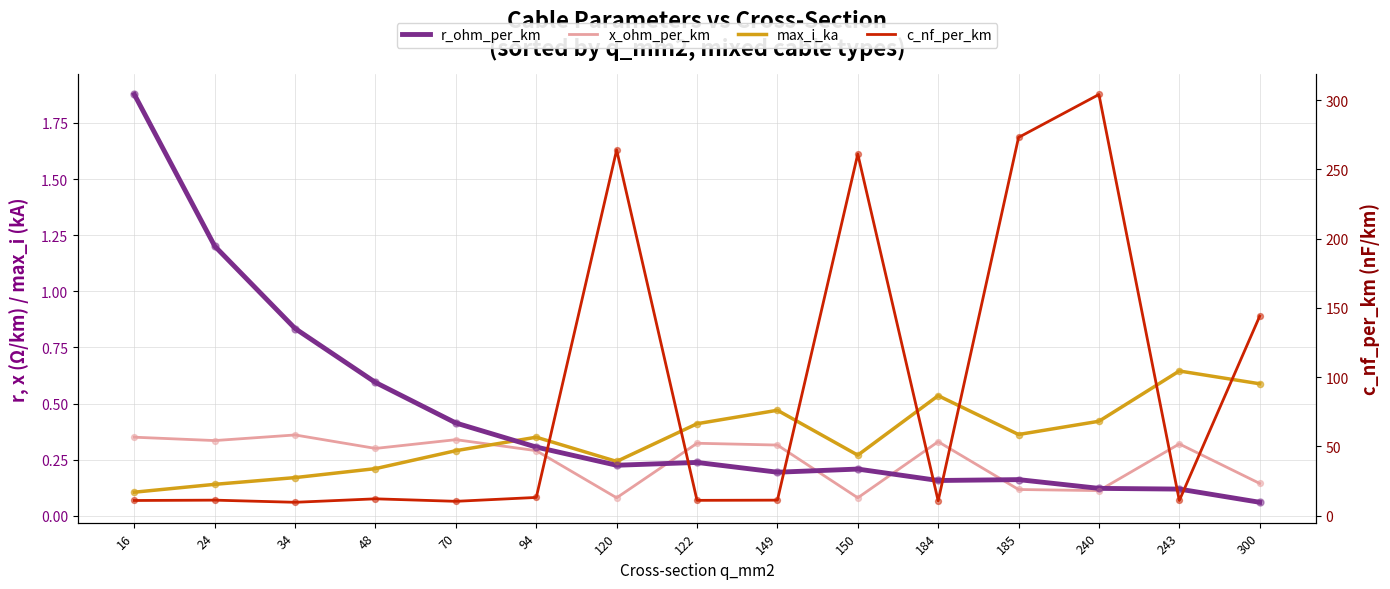

At which category is the sum across all series the highest?

240